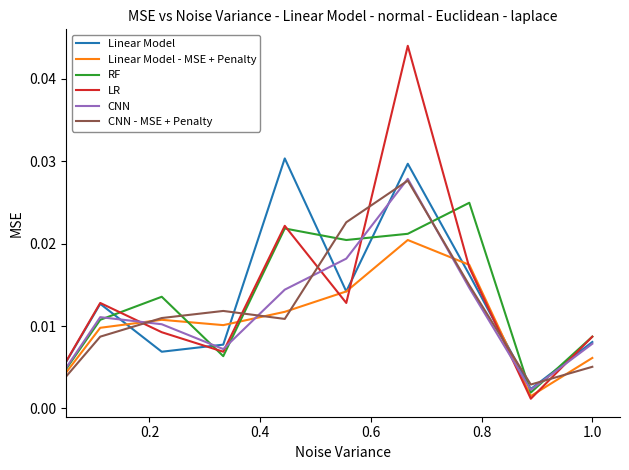

Which series has the widest spread of values?

LR